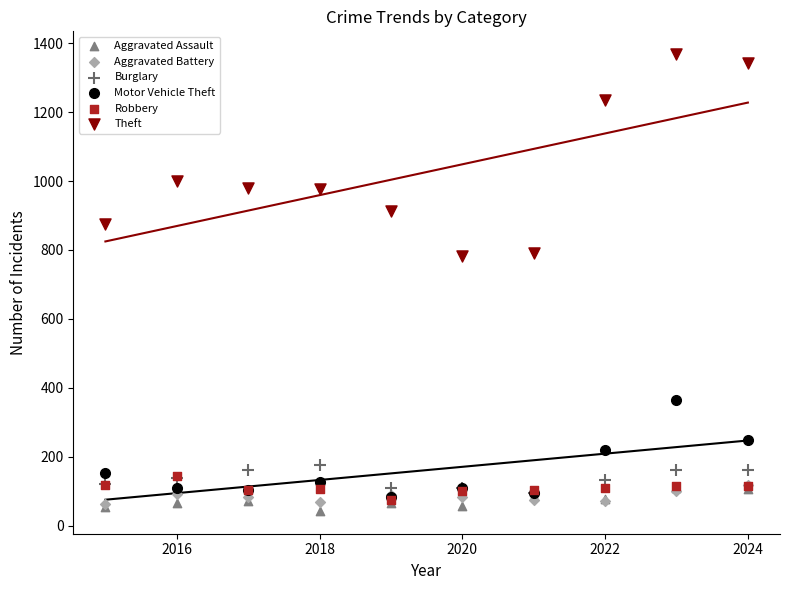

Which series has the largest Y range (max minus min)?

Theft